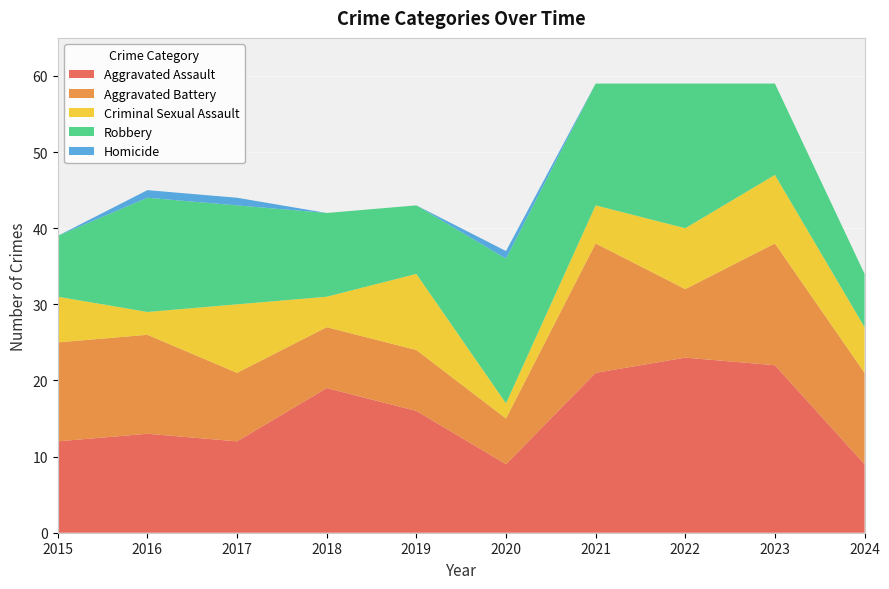

Reading right to left, transcribe all the data shown in this chart.

Aggravated Assault: 2024=9	2023=22	2022=23	2021=21	2020=9	2019=16	2018=19	2017=12	2016=13	2015=12
Aggravated Battery: 2024=12	2023=16	2022=9	2021=17	2020=6	2019=8	2018=8	2017=9	2016=13	2015=13
Criminal Sexual Assault: 2024=6	2023=9	2022=8	2021=5	2020=2	2019=10	2018=4	2017=9	2016=3	2015=6
Robbery: 2024=7	2023=12	2022=19	2021=16	2020=19	2019=9	2018=11	2017=13	2016=15	2015=8
Homicide: 2024=0	2023=0	2022=0	2021=0	2020=1	2019=0	2018=0	2017=1	2016=1	2015=0